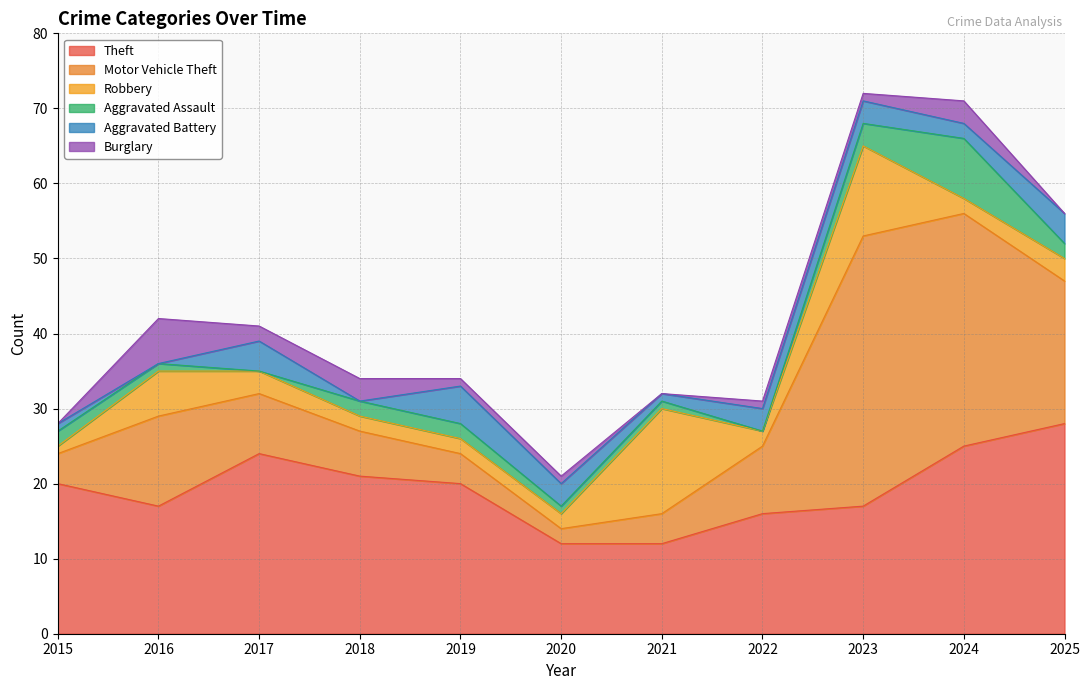

True or false: Burglary and Motor Vehicle Theft intersect in this chart.

False